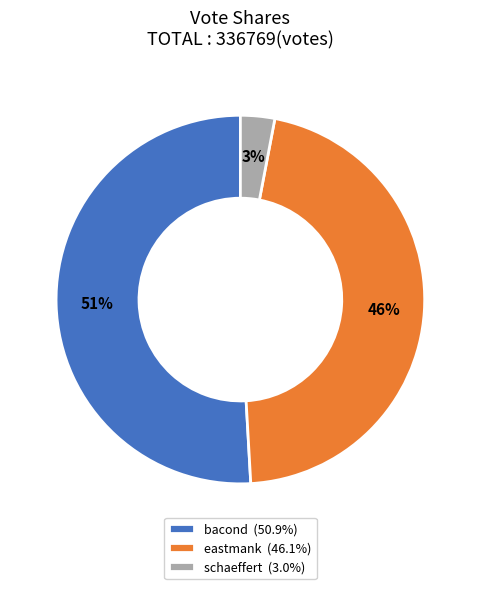

What is the smallest slice in the pie chart?

schaeffert